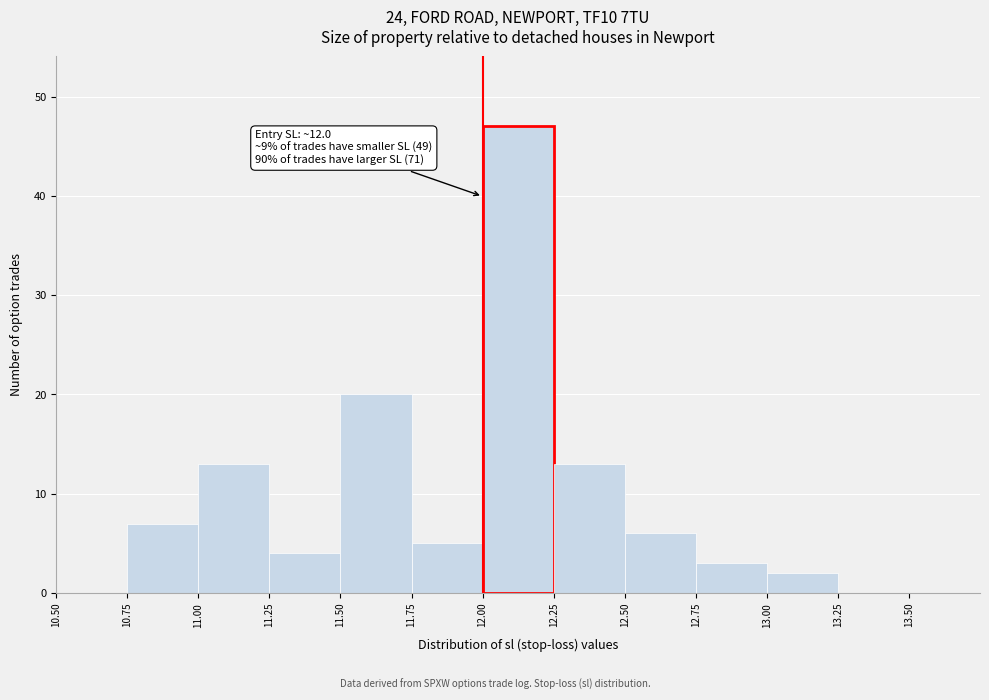

Over which range of the x-axis is the bar tallest?

12.00 to 12.25